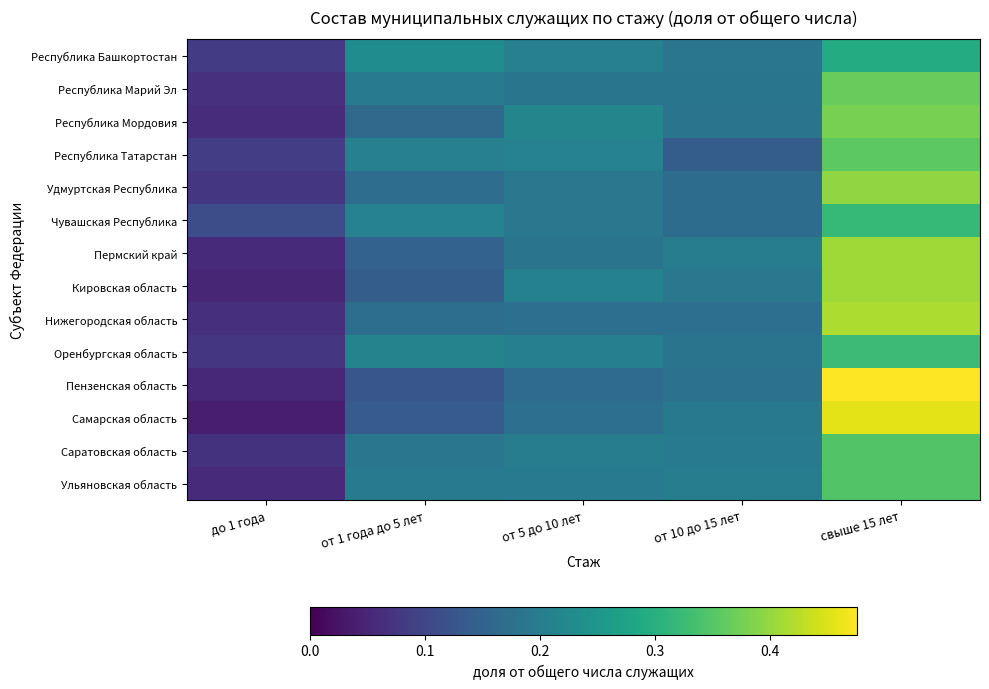

At which category does the chart reach its minimum across all series?

до 1 года